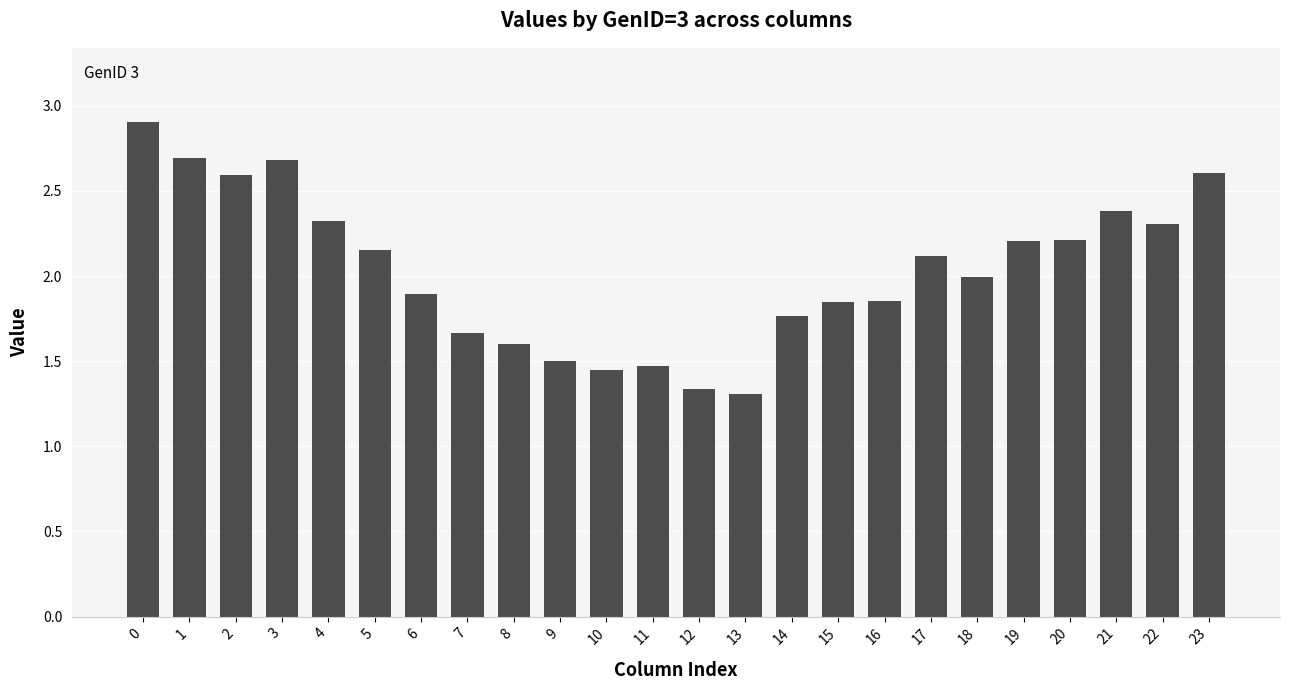

What is the value of the 4th bar from the left?

2.7